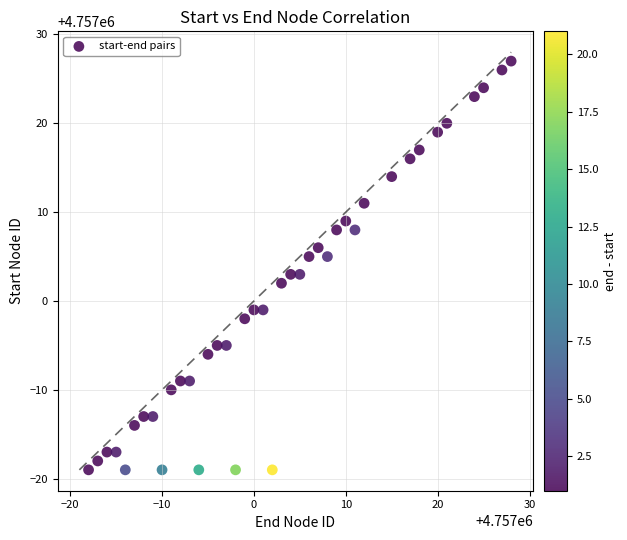

What is the range of X values (max minus min)?

46